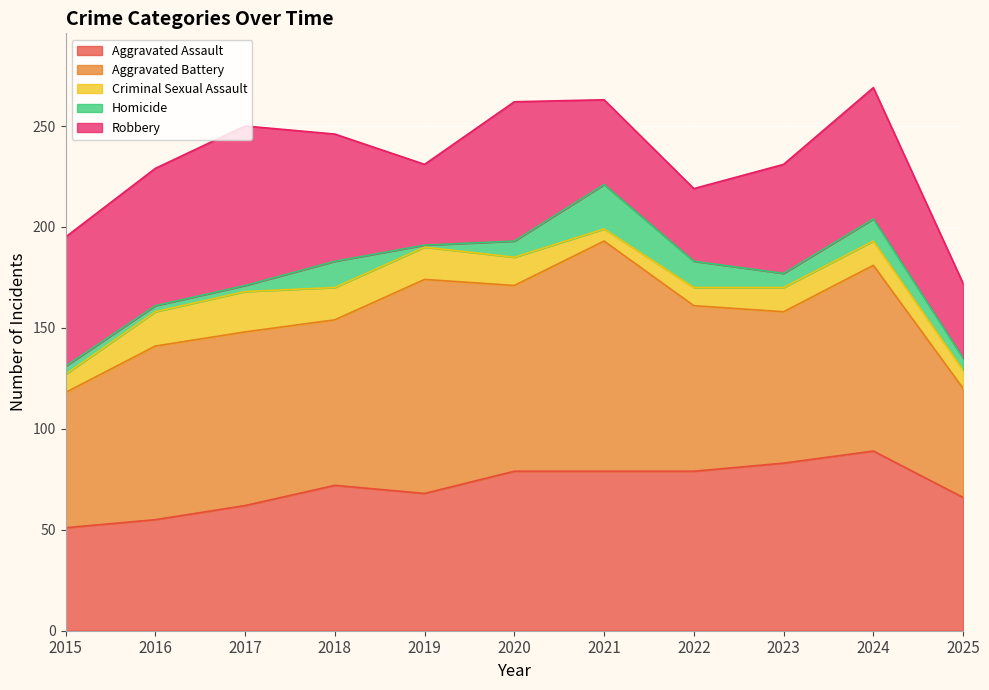

True or false: Robbery and Homicide intersect in this chart.

False